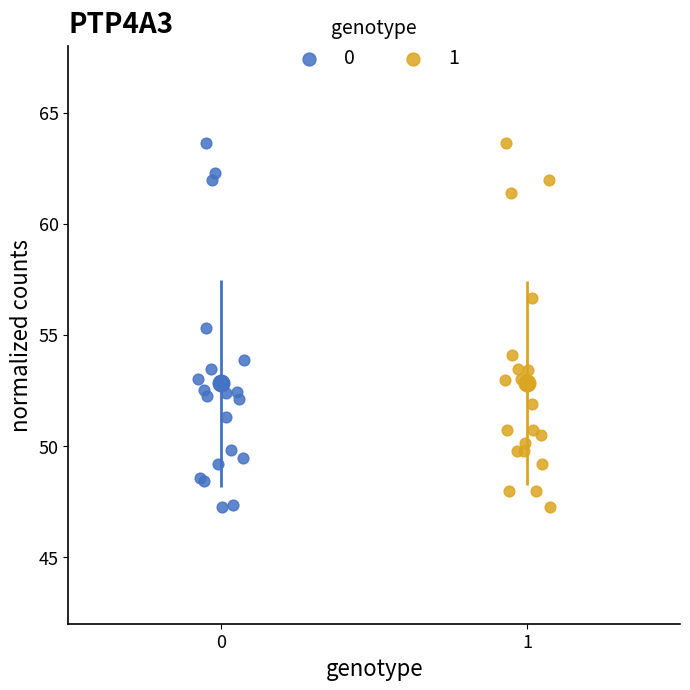

What are all the series names shown in the legend?

0, 1